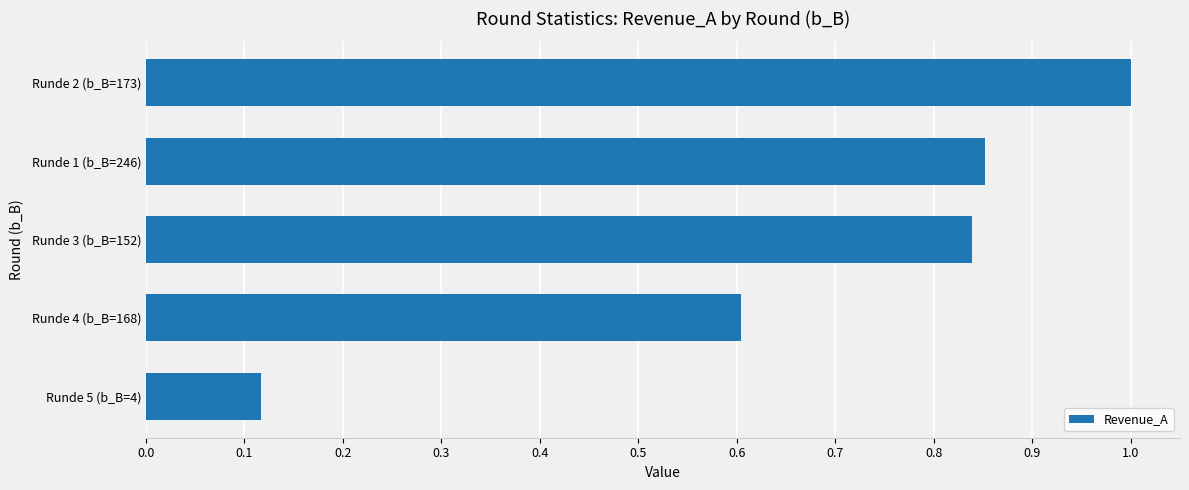

What is the change in value from Runde 5 (b_B=4) to Runde 1 (b_B=246)?

+0.7